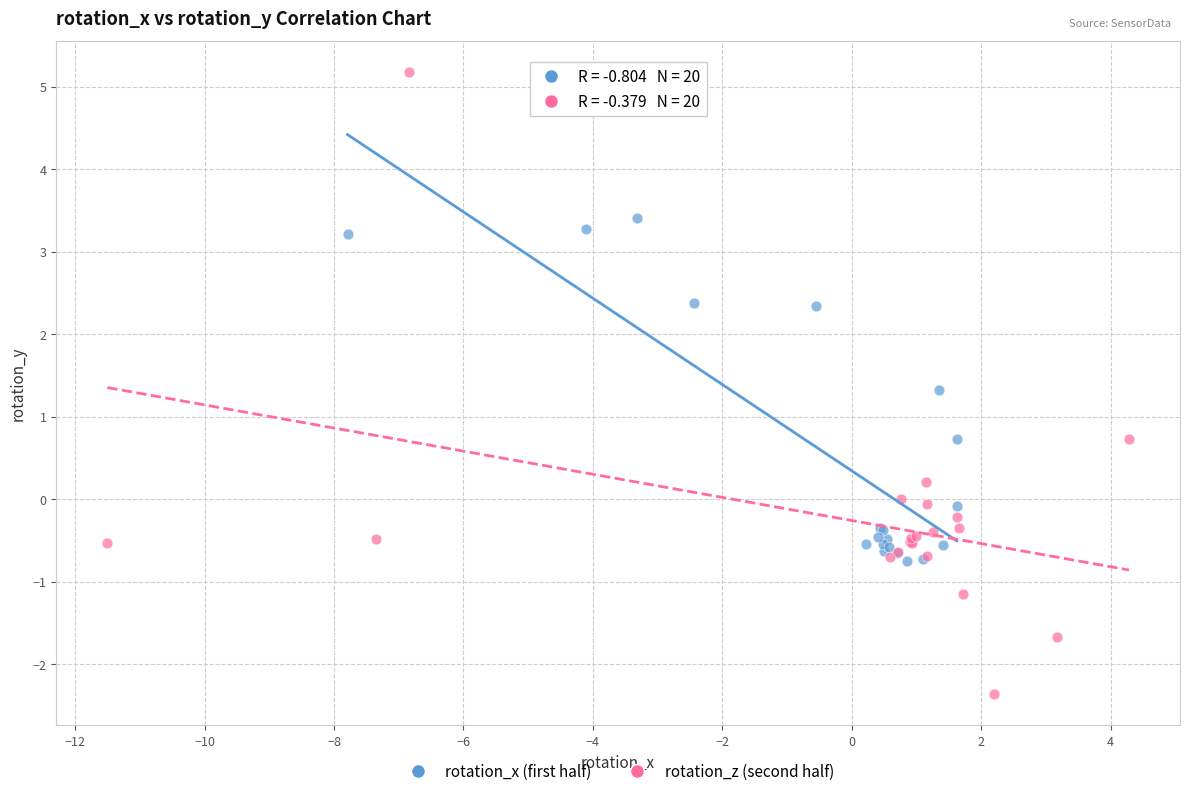

Which series contains the lowest Y value?

rotation_z (second half)